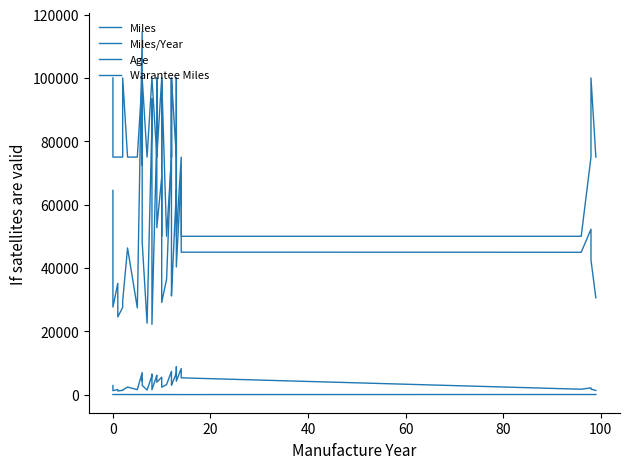

Does the chart display data point markers on the line(s)?

No